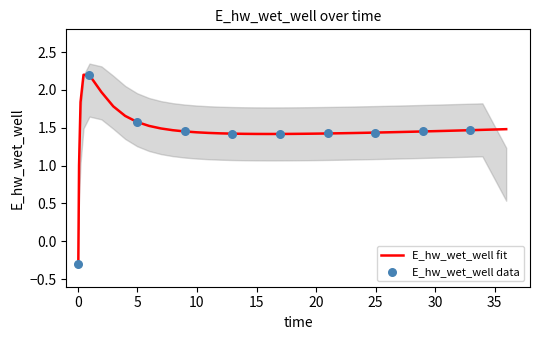

Approximately how many times larger is the value at 34.96875 compared to 7.96875?

1.0